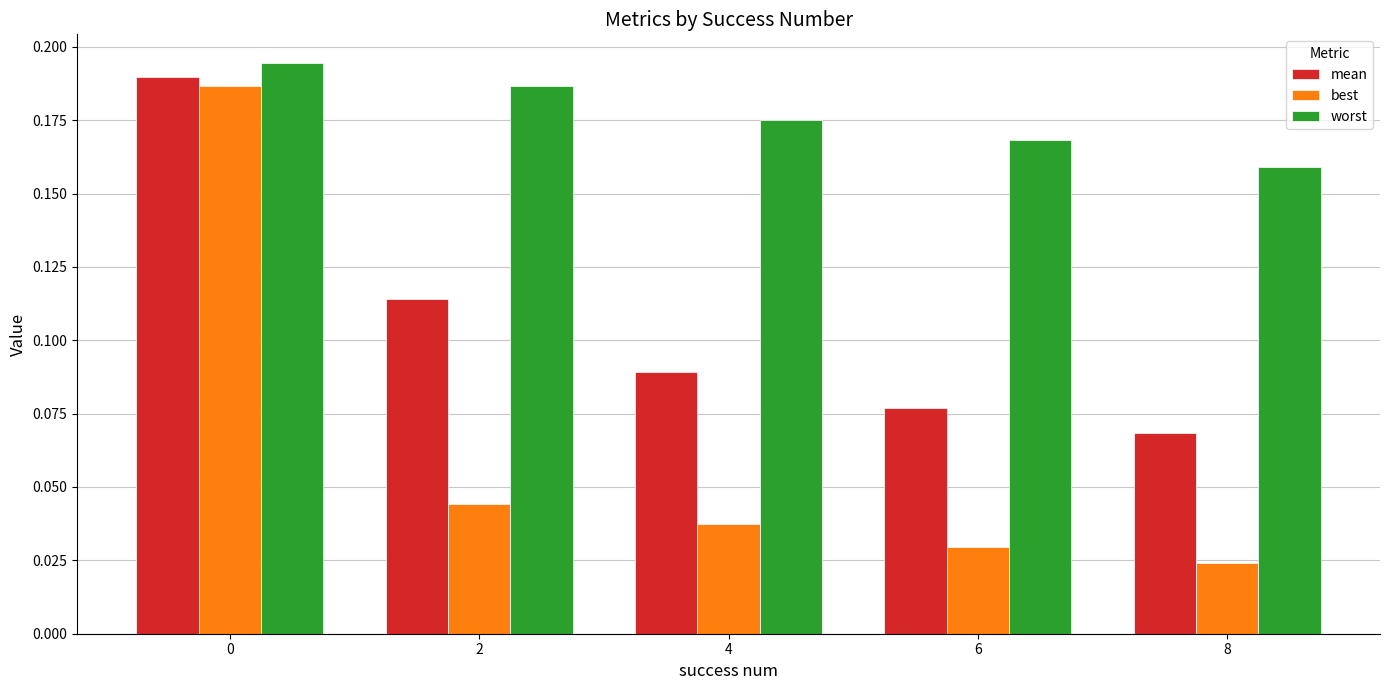

Where is best nearest to the value 0?

8